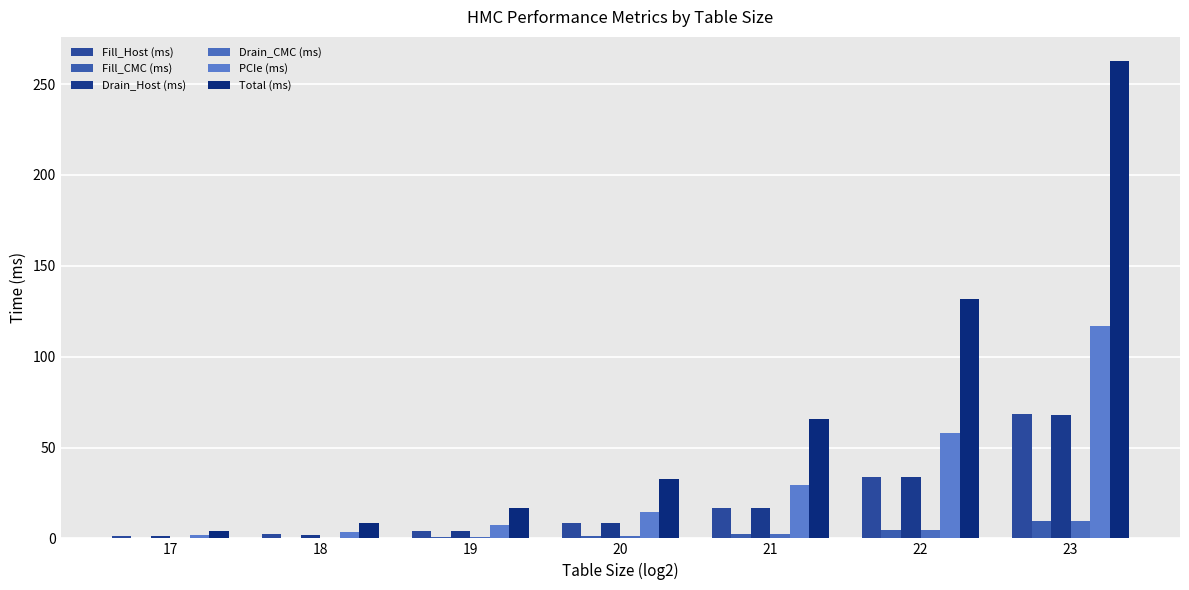

True or false: Drain_Host (ms) has a value of 4.2 at 19.

True